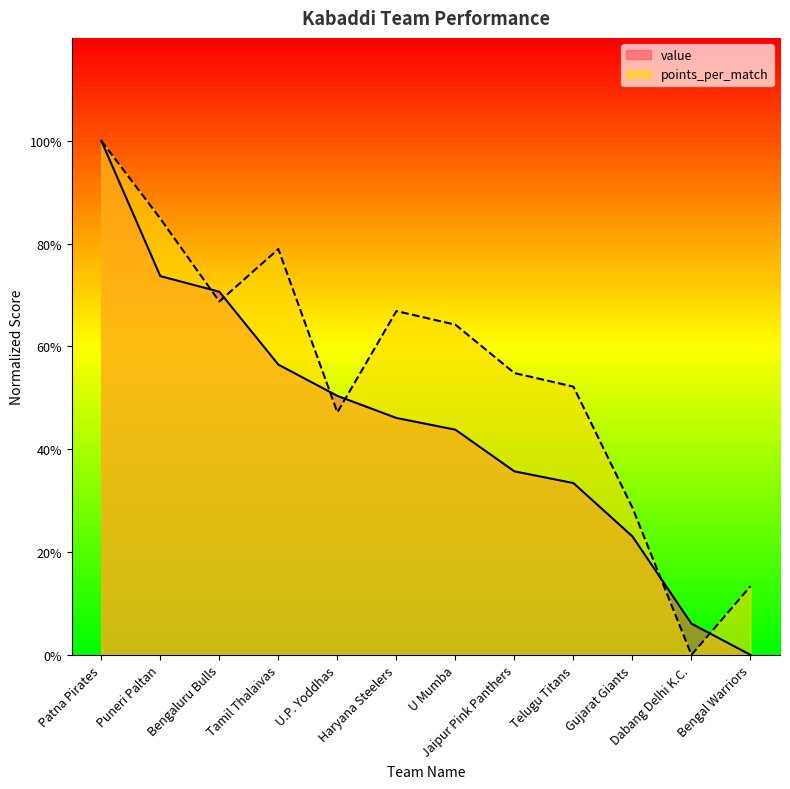

True or false: value has a value of 0.5 at Haryana Steelers.

True